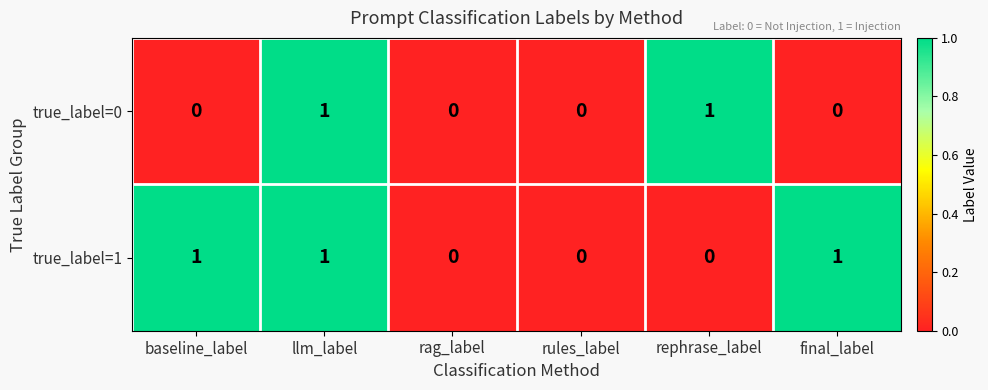

Count the true_label=0 values in the range 0 to 1.

6